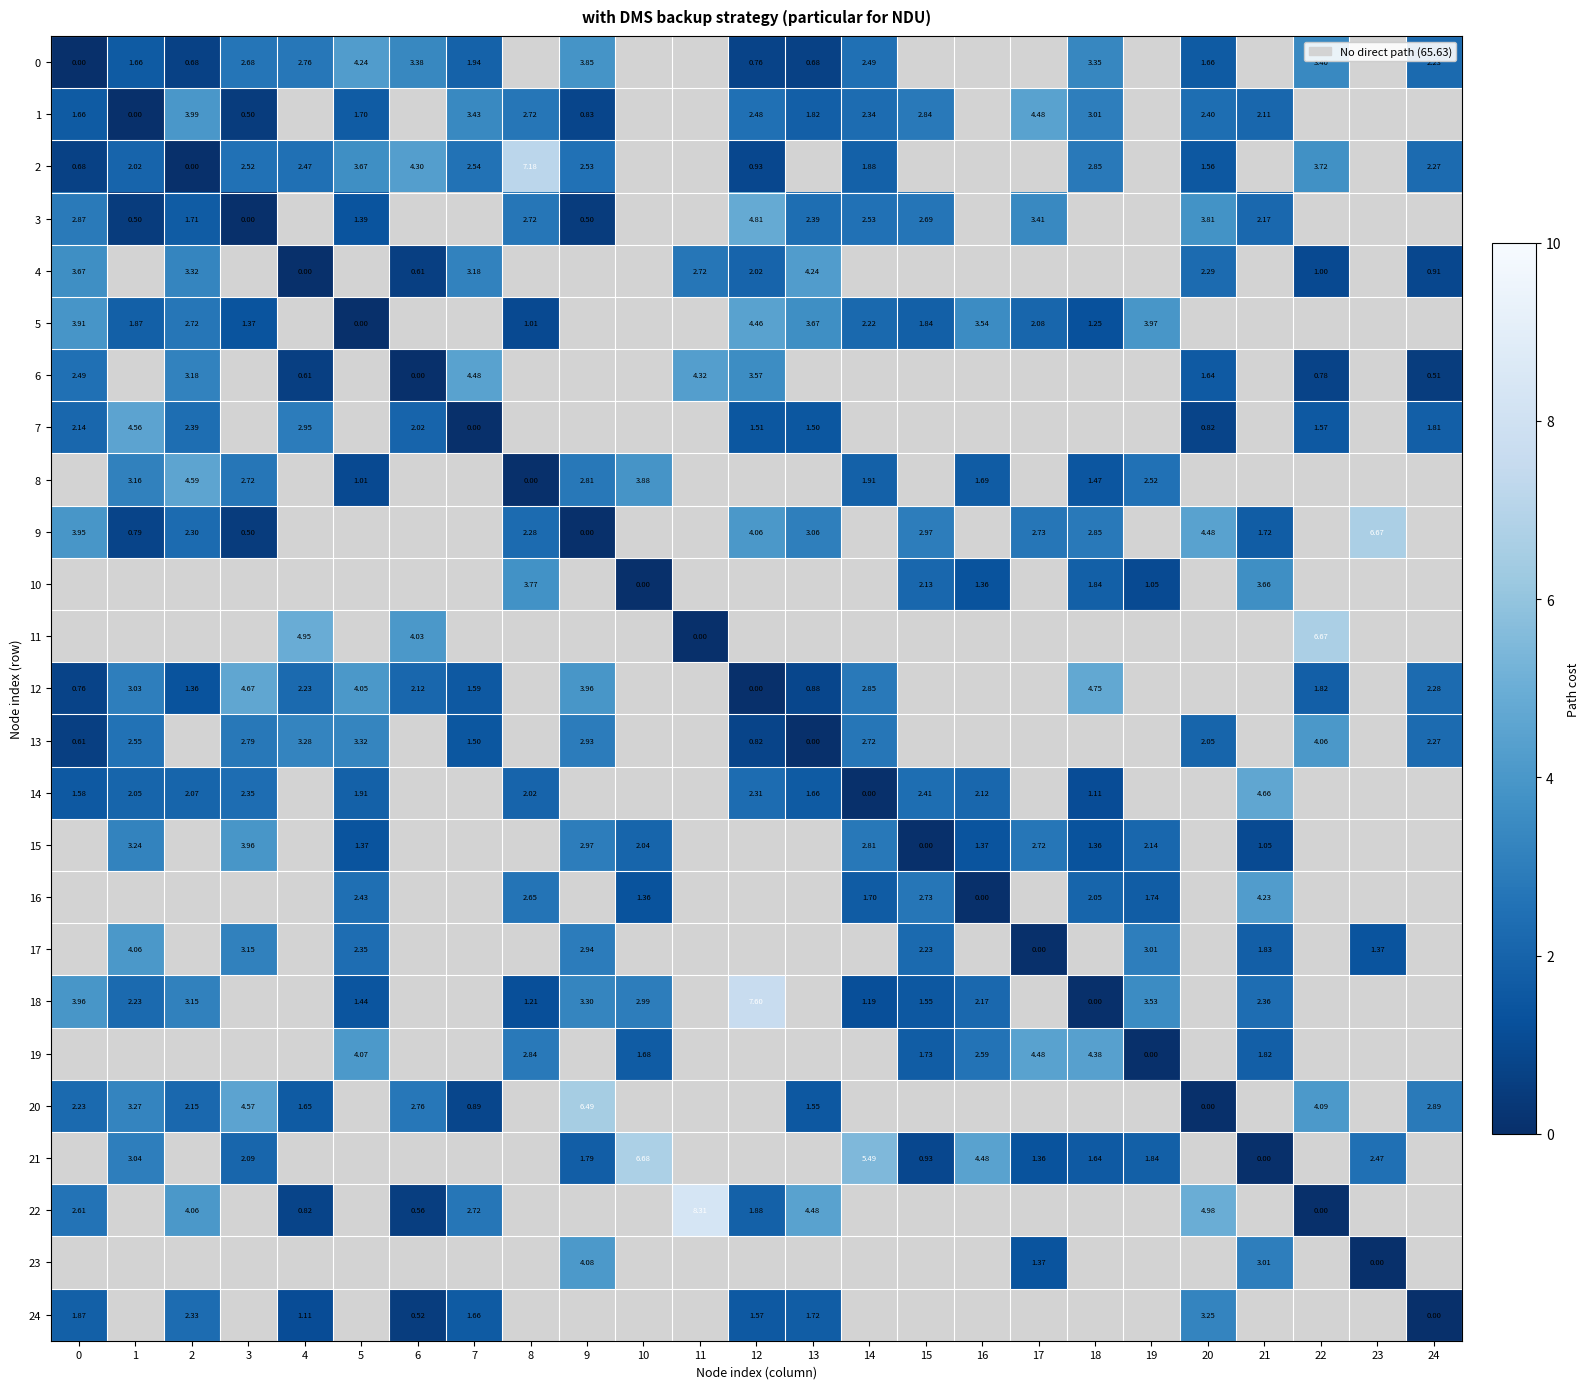

Is the value of 4 at 12 greater than the value of 21 at 10?

No